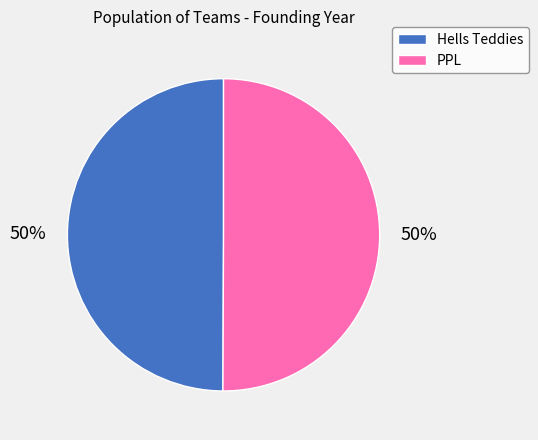

To the nearest percent, what is the average slice percentage?

50%